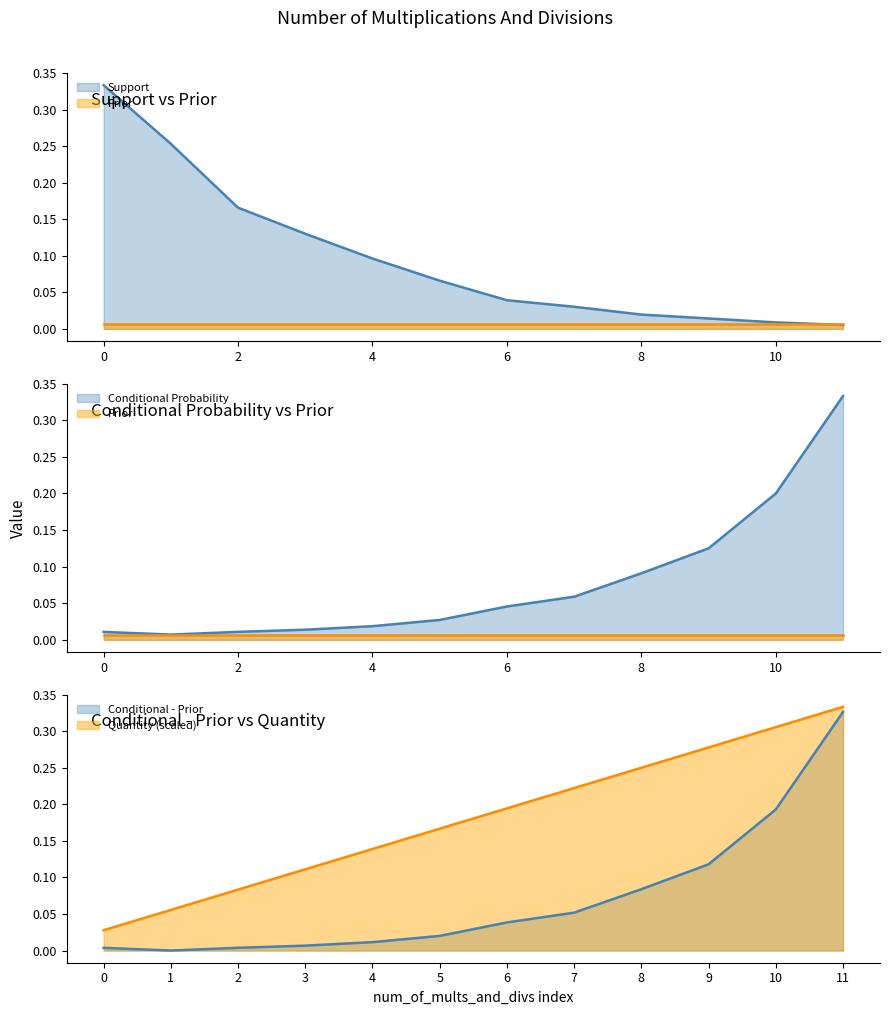

What is the approximate value of Quantity at 8?

0.2